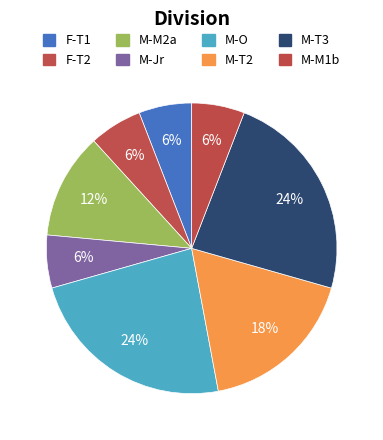

How many segments does this pie chart have?

8